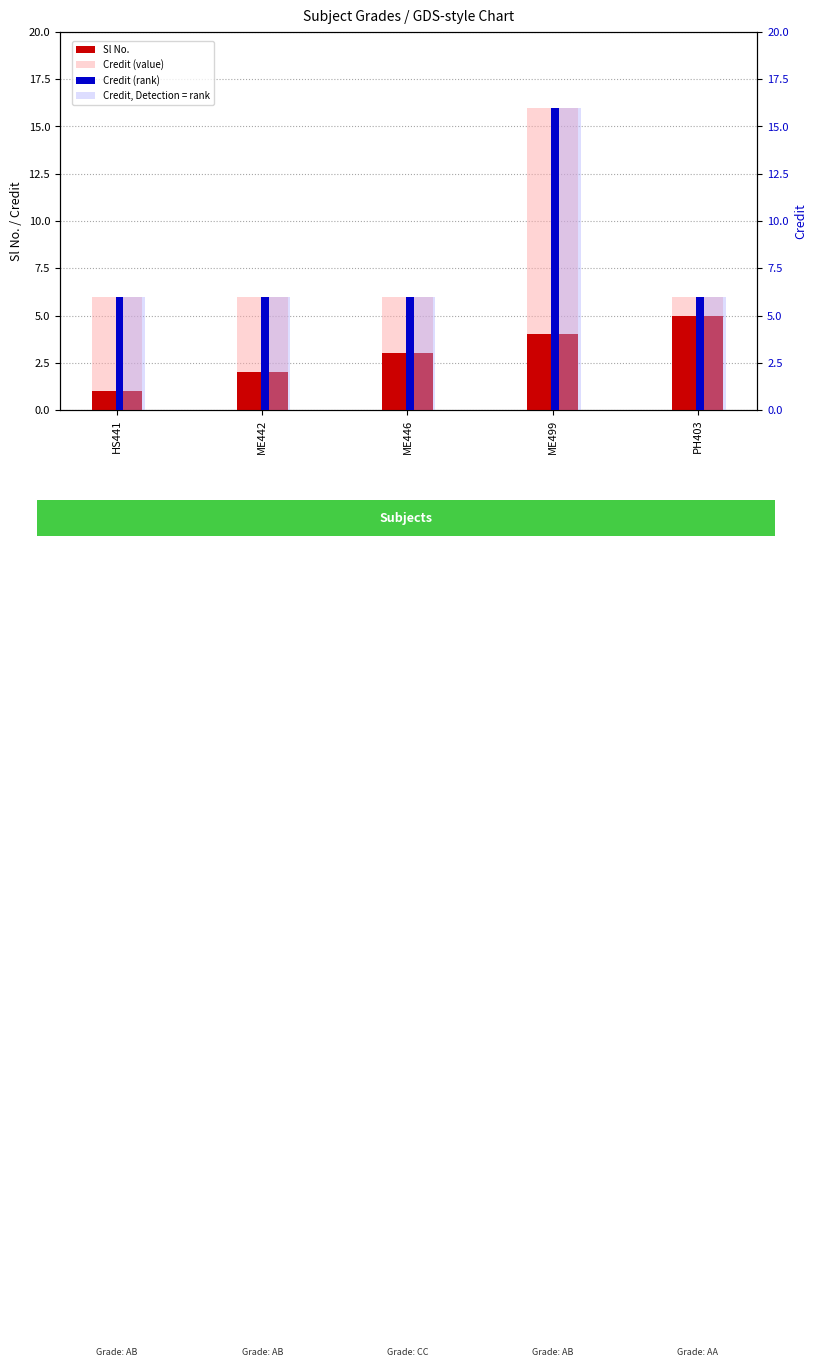

At how many categories does at least one series exceed 14?

1